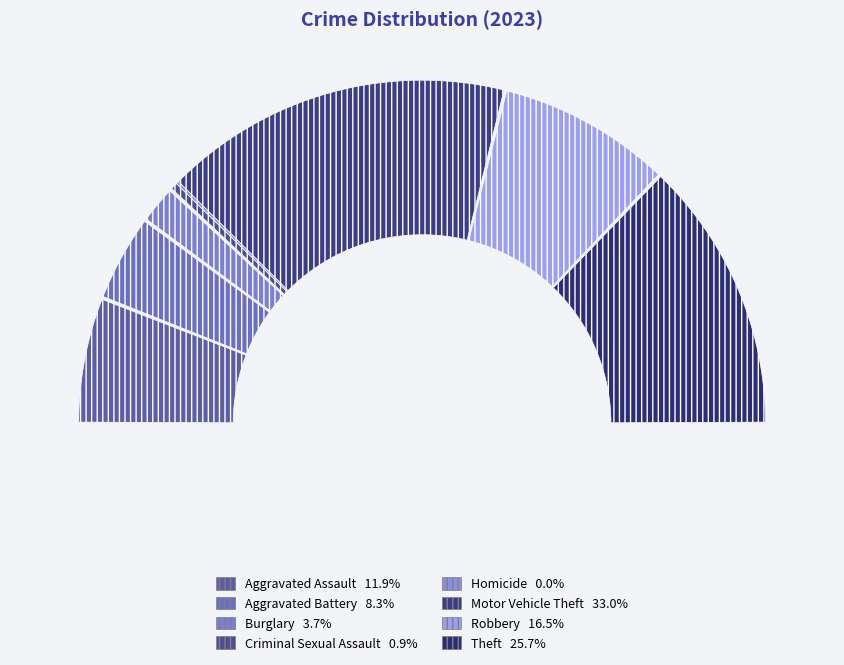

What percentage is the Theft slice, to the nearest percent?

26%